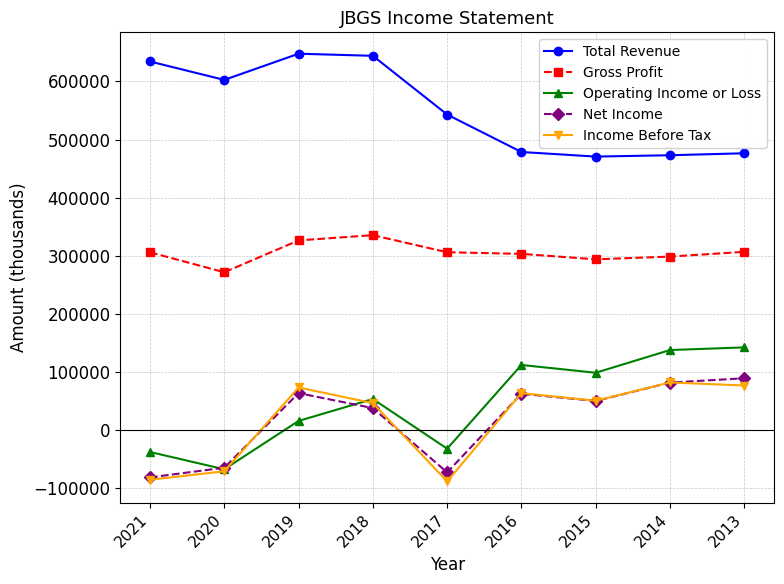

What is the value of the Total Revenue point at the 8th from the left?

472900